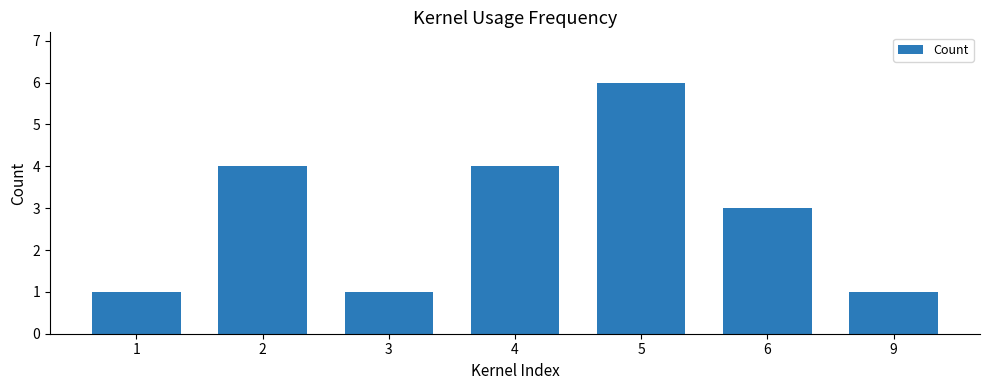

At which label is the value closest to 3?

6